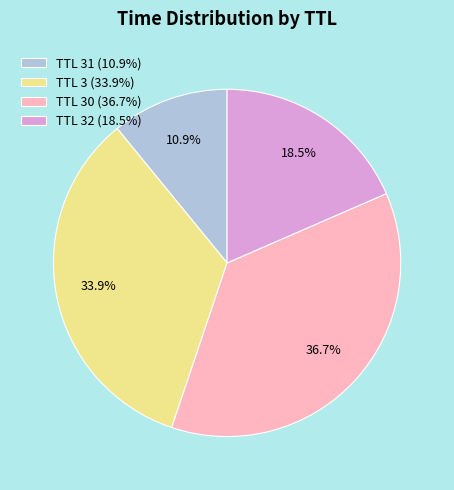

What percentage is NOT represented by TTL 30 (36.7%)?

63.3%